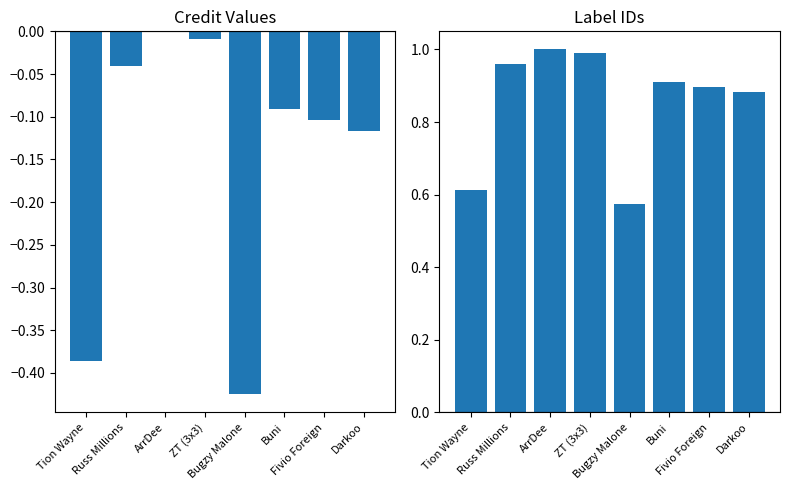

Reading left to right, list all the values displayed in this chart.

credit (normalized): -0.4	-0.0	0.0	-0.0	-0.4	-0.1	-0.1	-0.1
labelid (normalized): 0.6	1.0	1.0	1.0	0.6	0.9	0.9	0.9